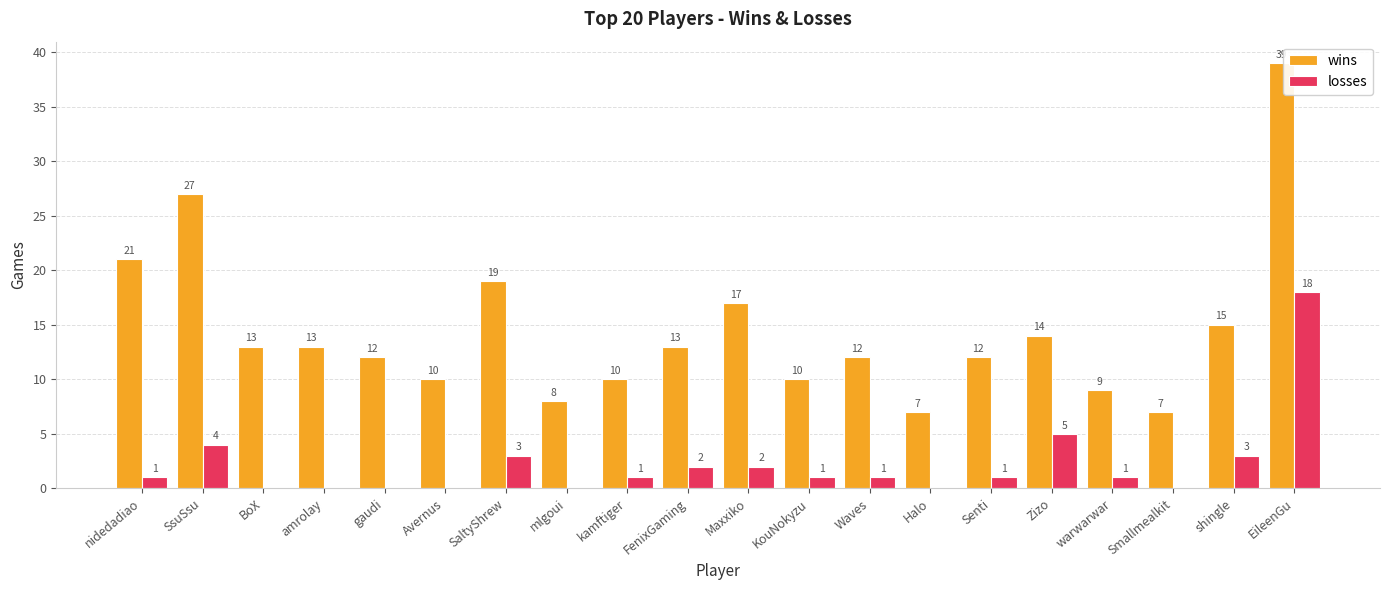

Where is wins nearest to the value 23?

nidedadiao